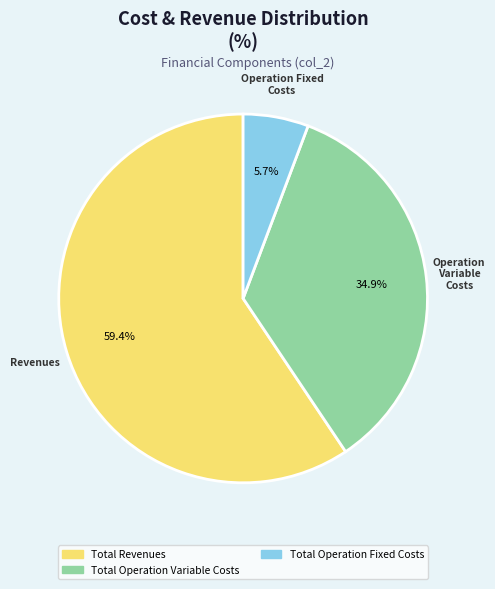

Rank the categories by value from highest to lowest.

Total Revenues, Total Operation Variable Costs, Total Operation Fixed Costs